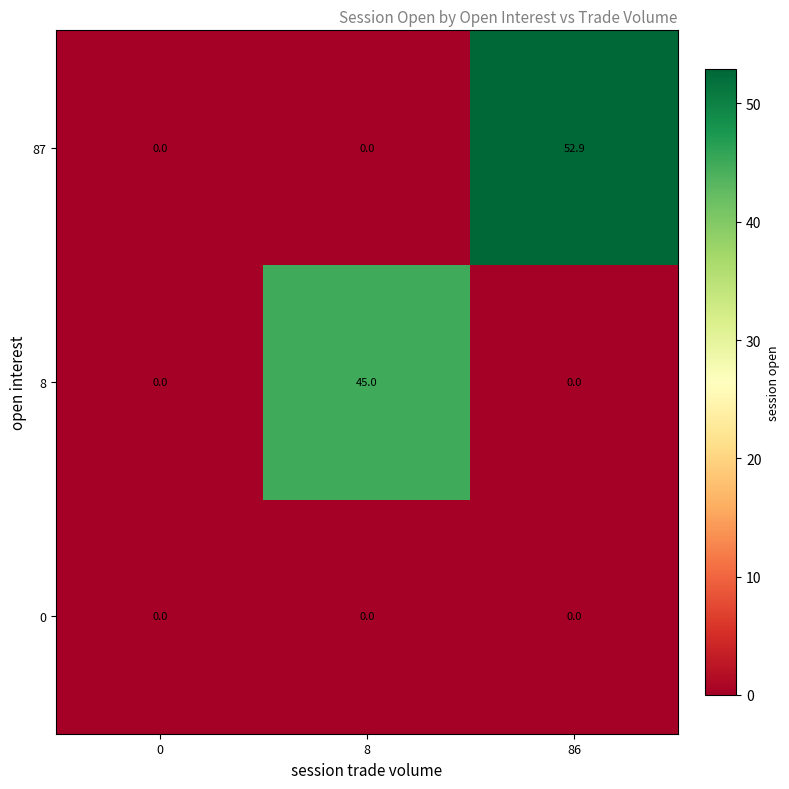

Is it true that 87 equals 52.9 at 86?

True